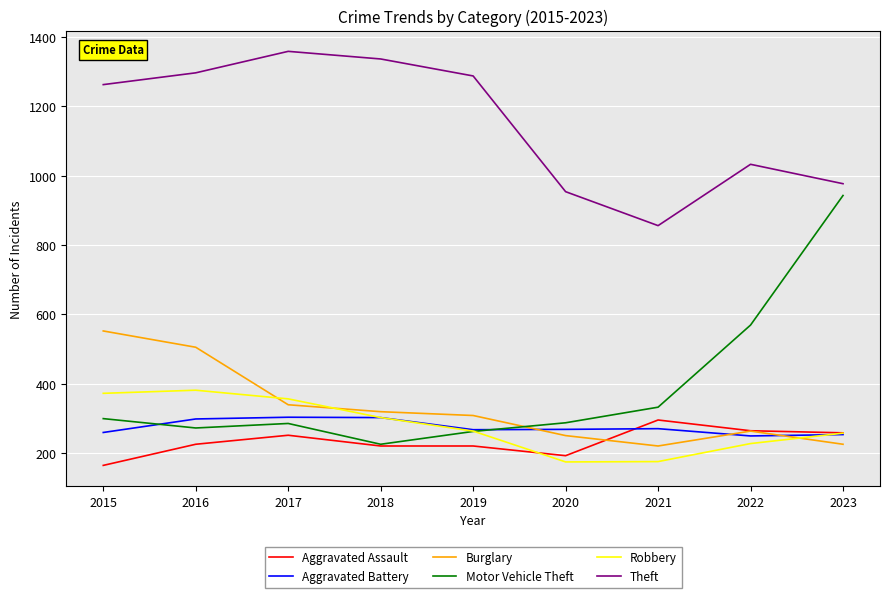

After their last crossing, which series has the higher values: Motor Vehicle Theft or Burglary?

Motor Vehicle Theft